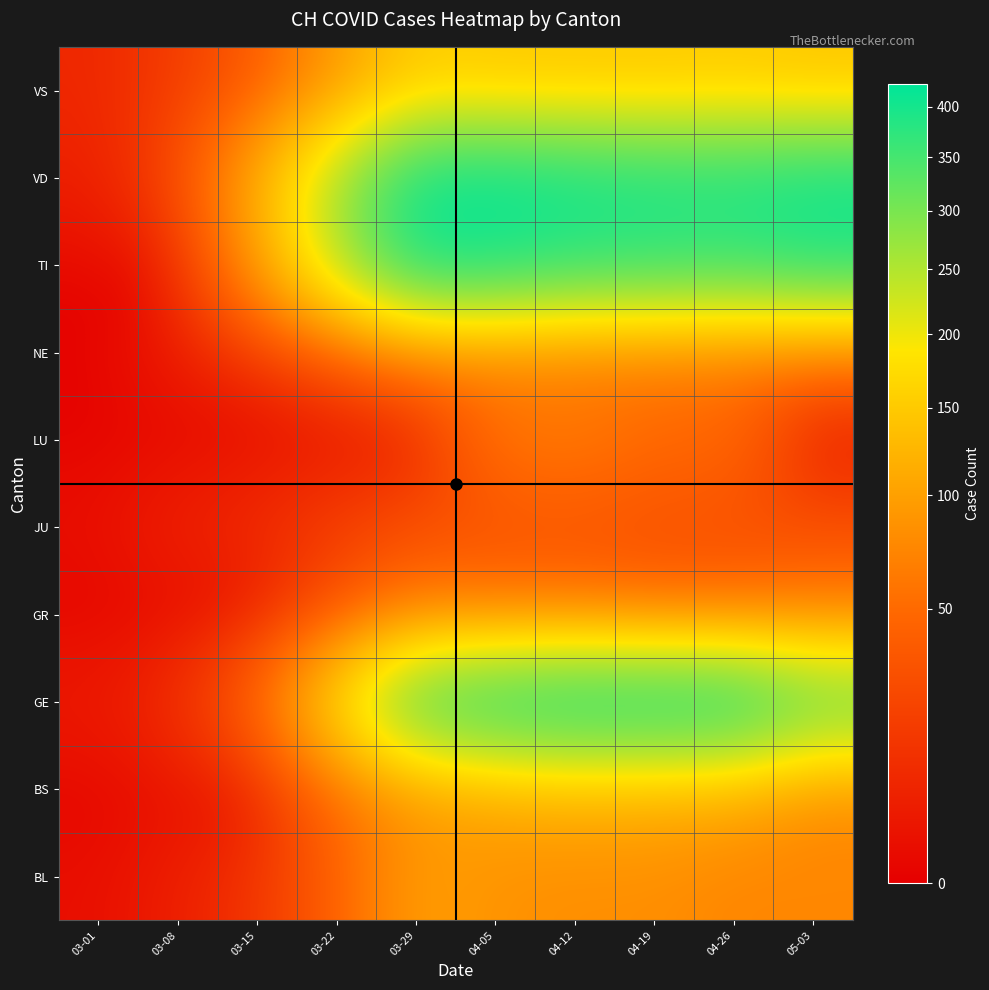

Count the number of categories in the chart.

10